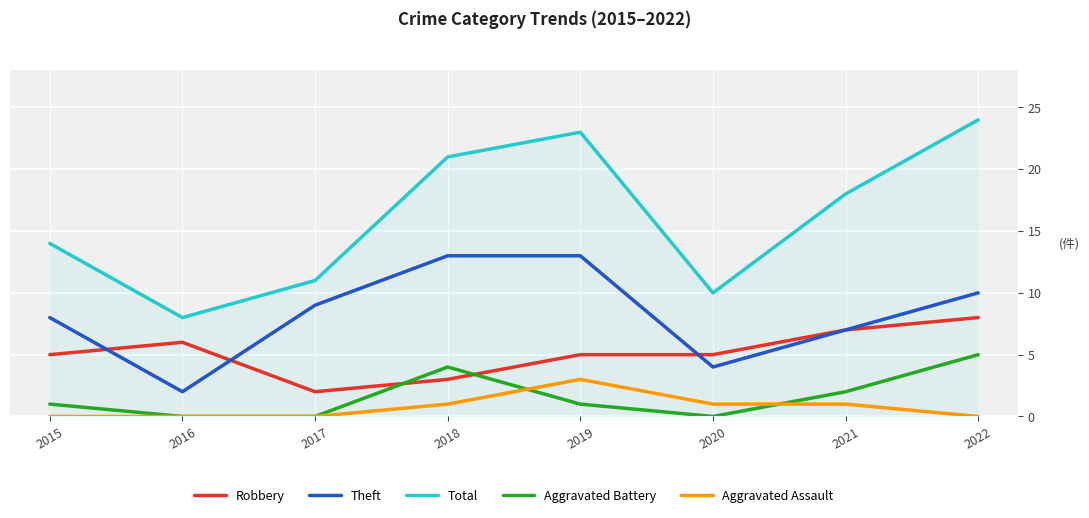

What is the difference between the highest and lowest values at 2021?

17